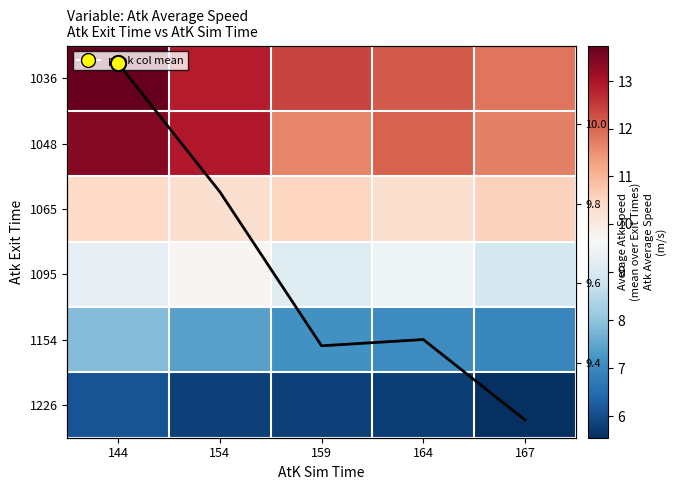

What is the spread (max minus min) of values at 144?

7.6